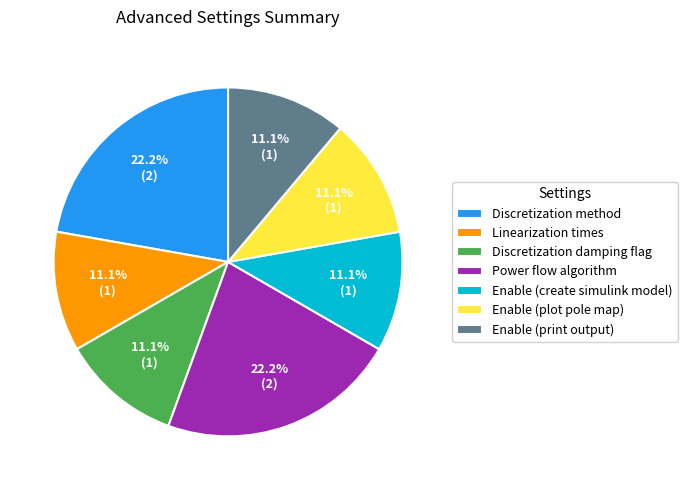

Is it true that Enable (create simulink model) is 1% of the pie?

False